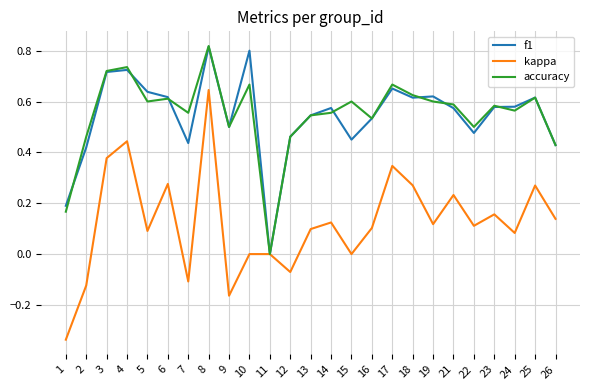

Does the chart display data point markers on the line(s)?

No